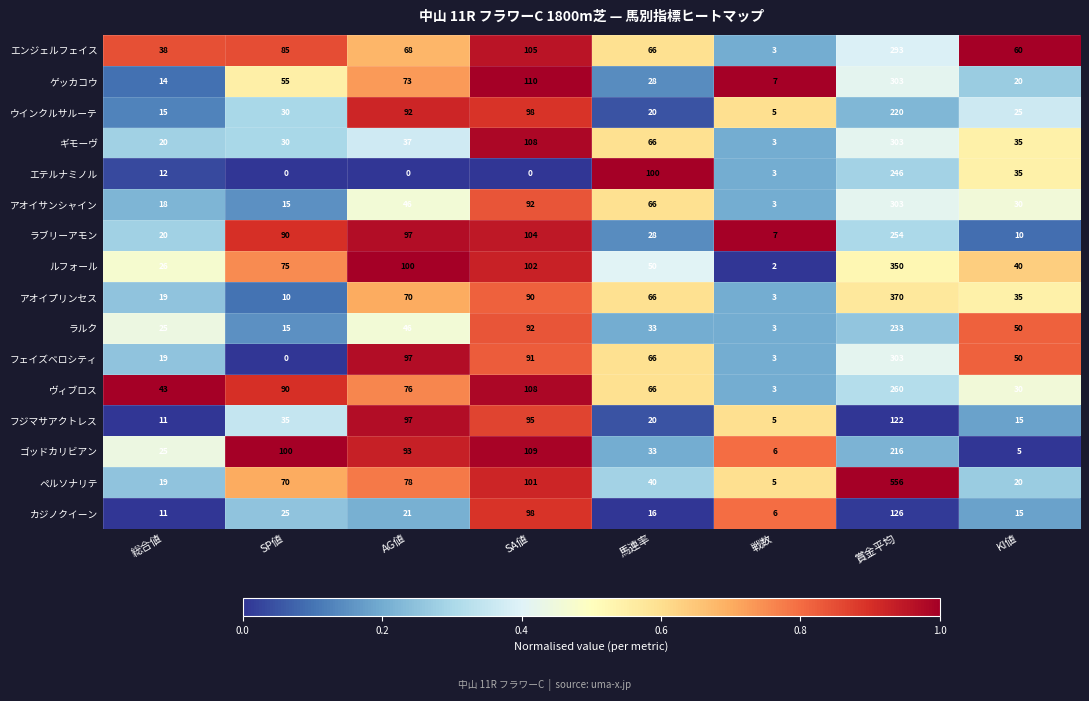

What is the total value across all series at 馬連率?

764